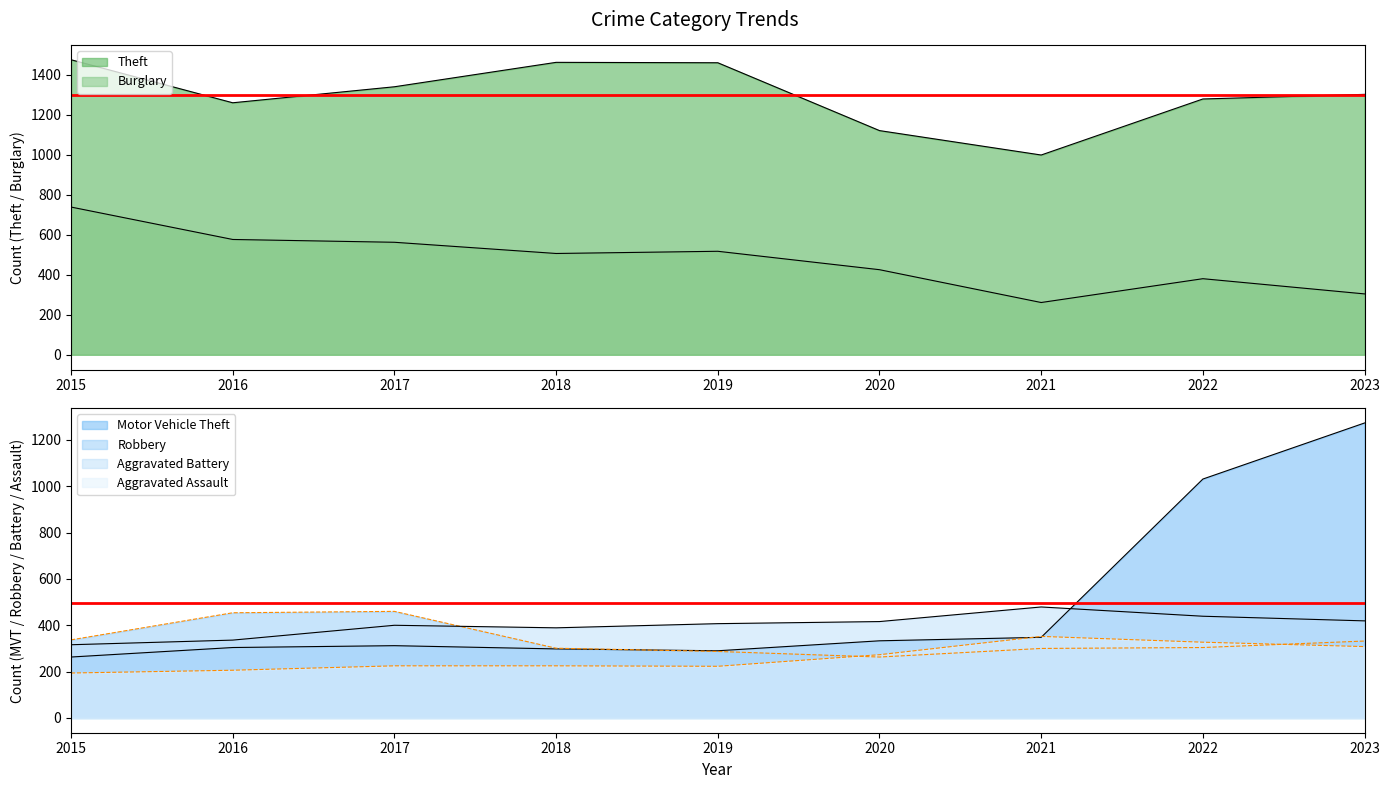

At how many categories does at least one series exceed 1105?

8